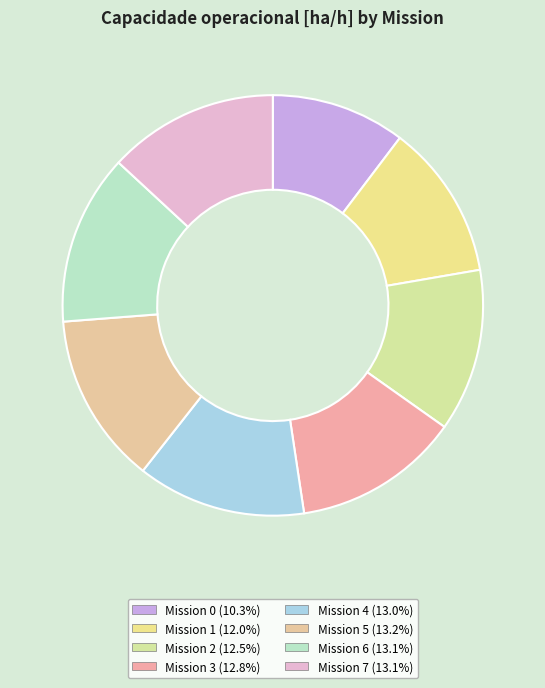

How many segments does this pie chart have?

8